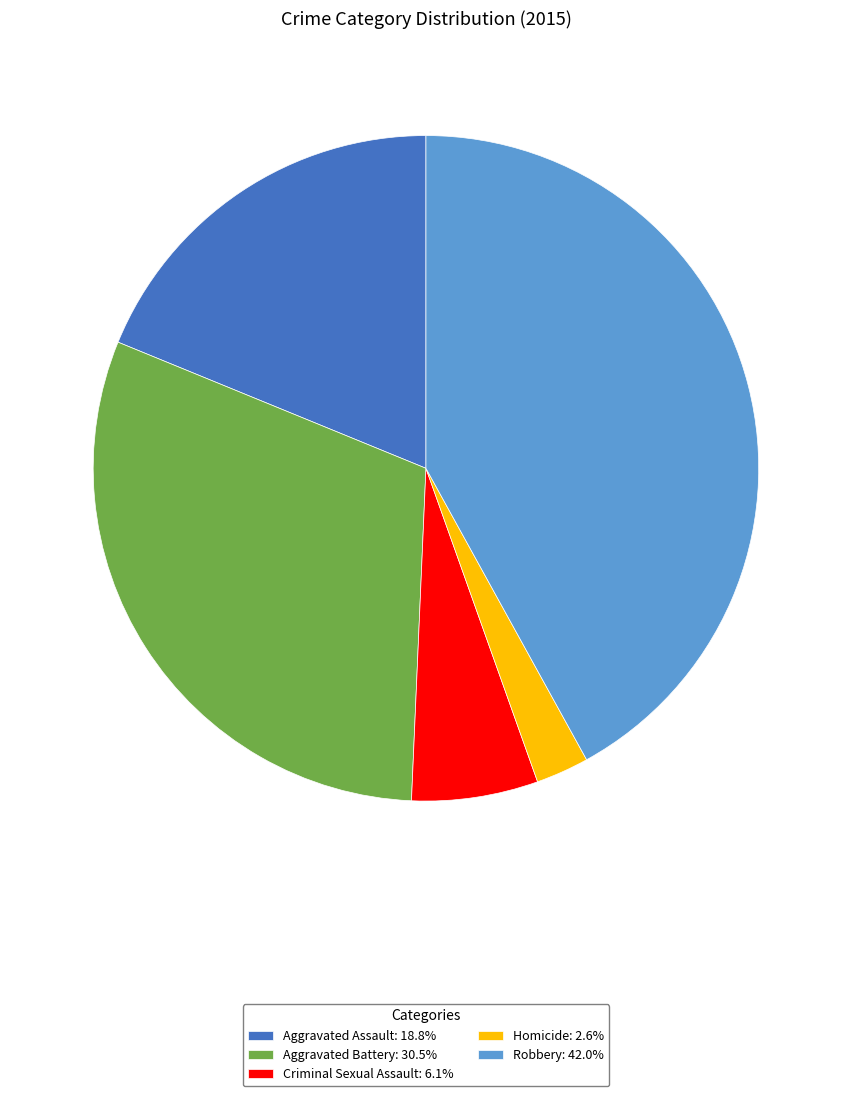

Combined, do Aggravated Battery: 30.5% and Aggravated Assault: 18.8% account for over 50%?

No